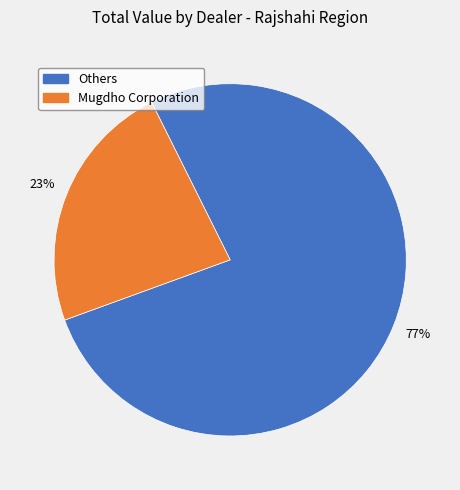

Count the number of slices in the pie.

2